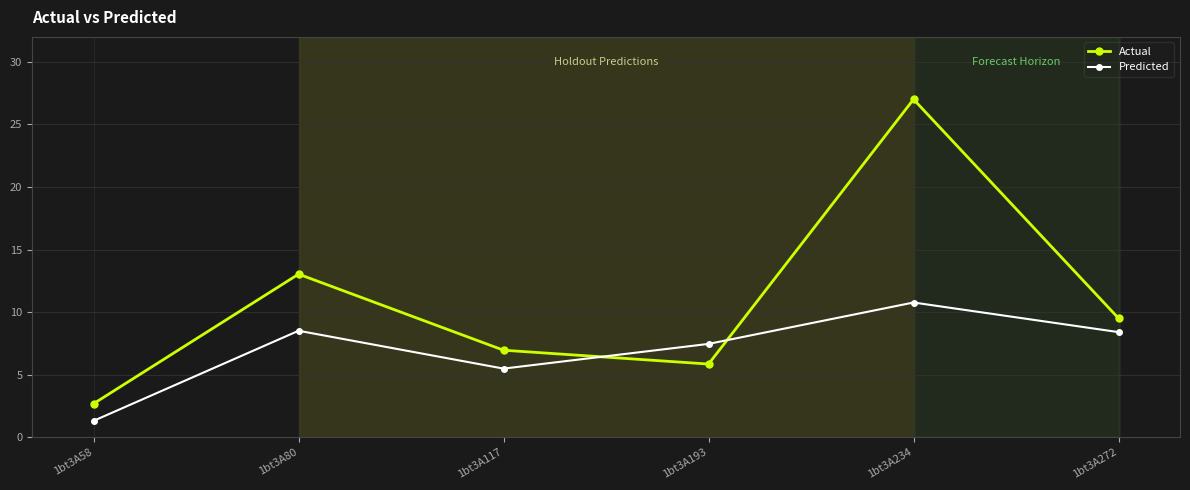

Is it true that Predicted equals 8.5 at 1bt3A80?

True